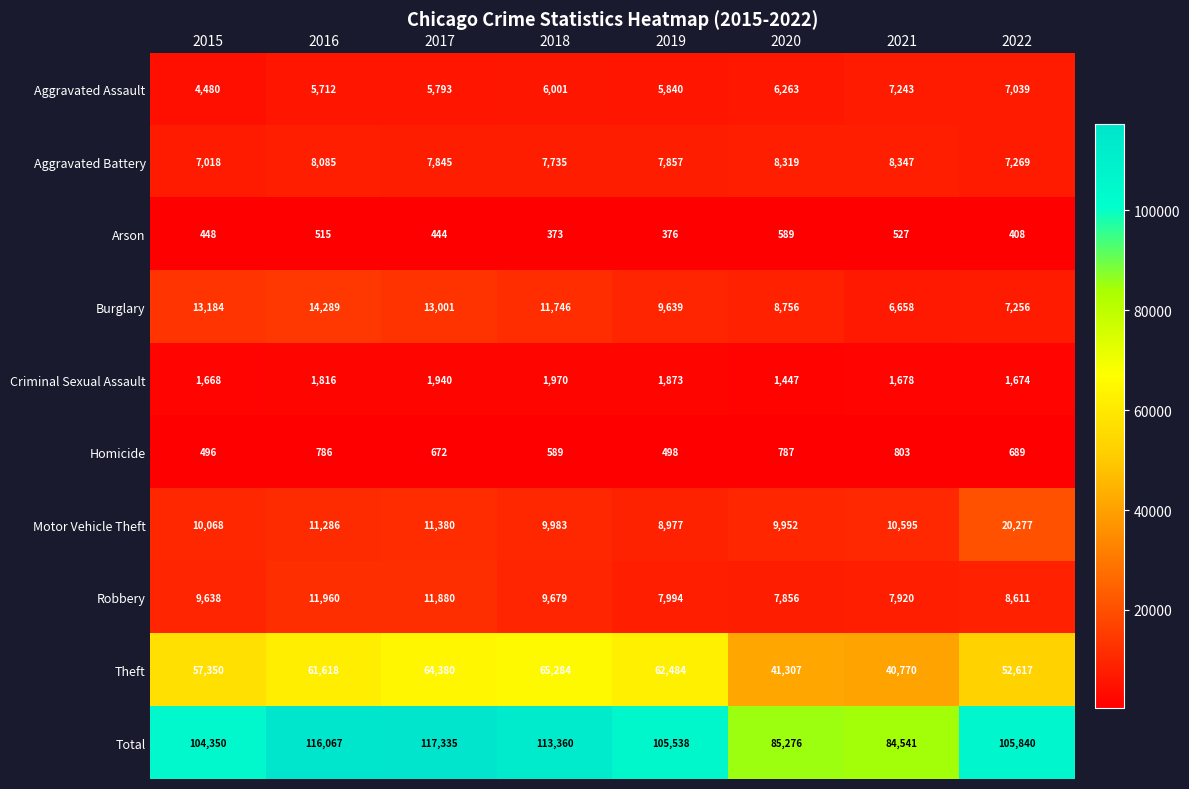

At 2016, list the series in order from largest to smallest.

Total, Theft, Burglary, Robbery, Motor Vehicle Theft, Aggravated Battery, Aggravated Assault, Criminal Sexual Assault, Homicide, Arson